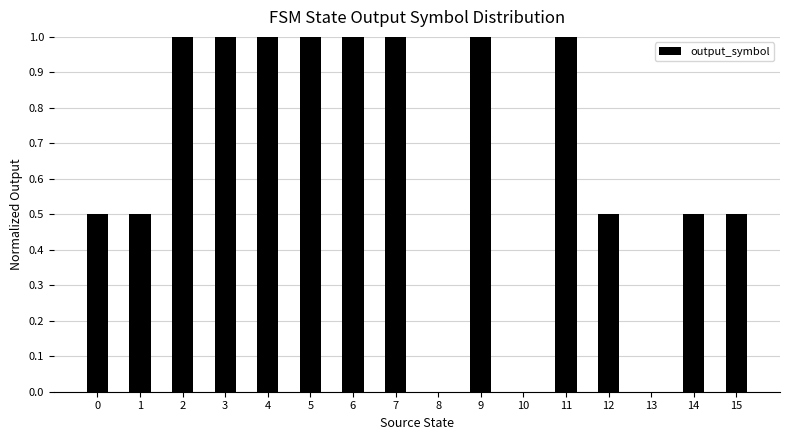

What is the average value?

0.7